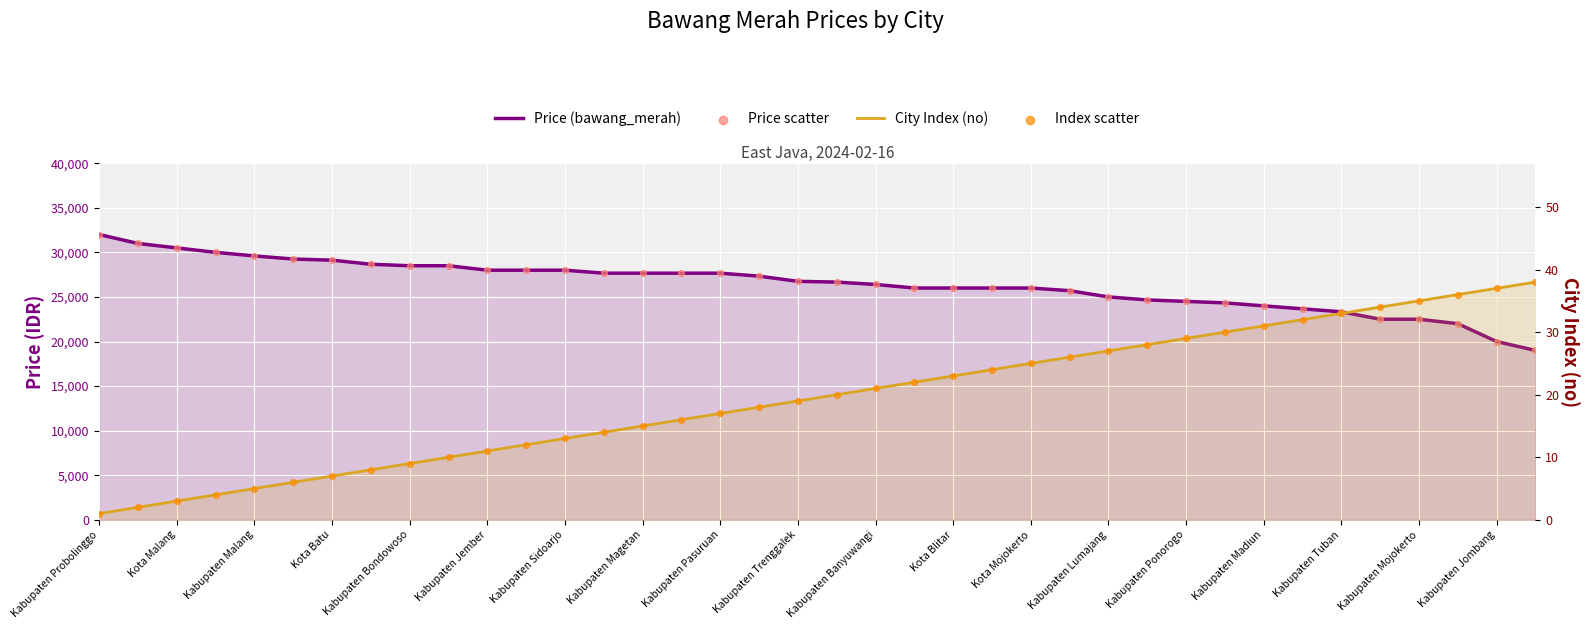

Which series contains the highest Y value?

Price (bawang_merah)